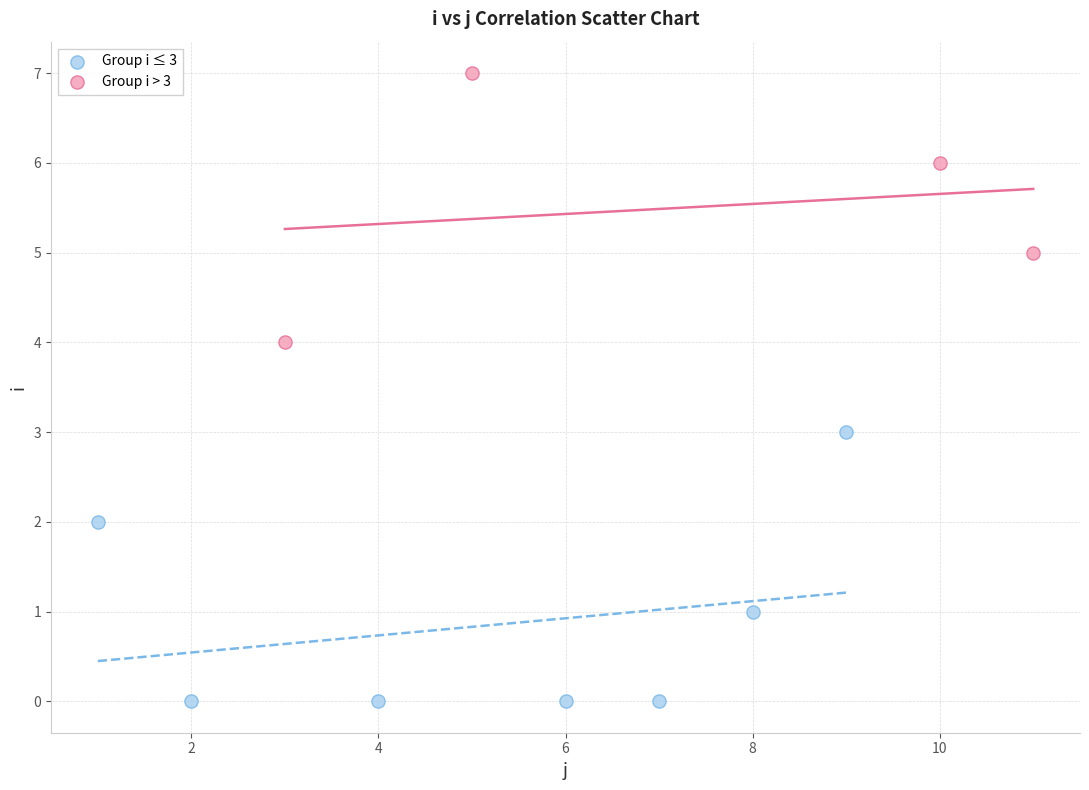

Which series contains the highest Y value?

Group i > 3